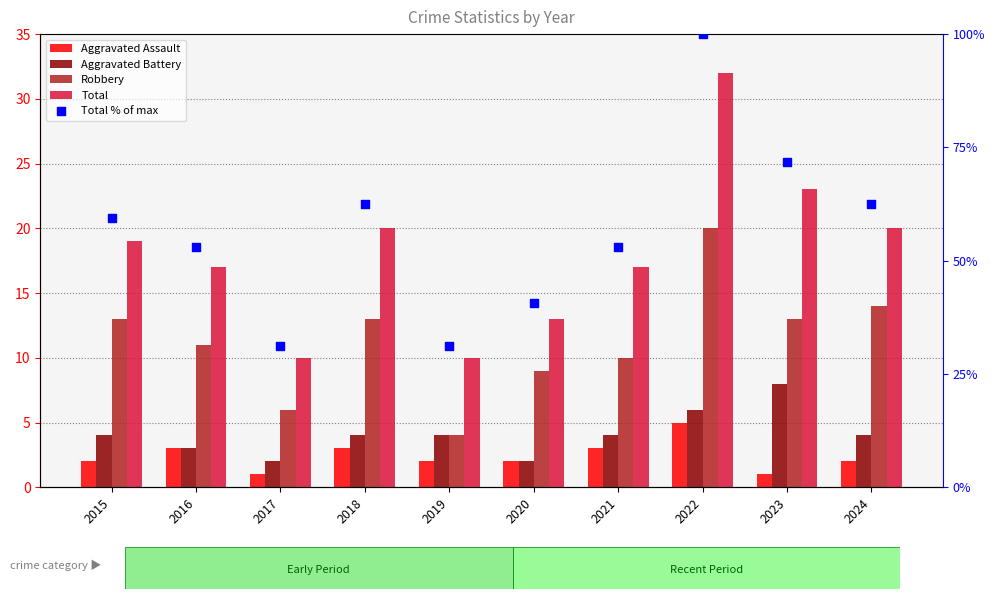

Which series has the largest Y range (max minus min)?

Total % of max